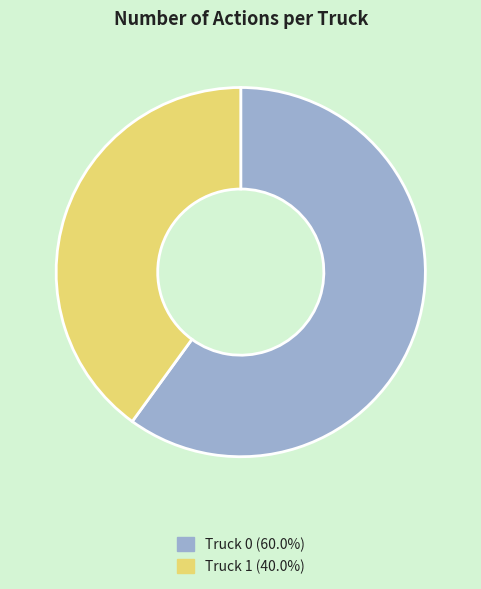

Is there a majority slice in this chart?

Yes